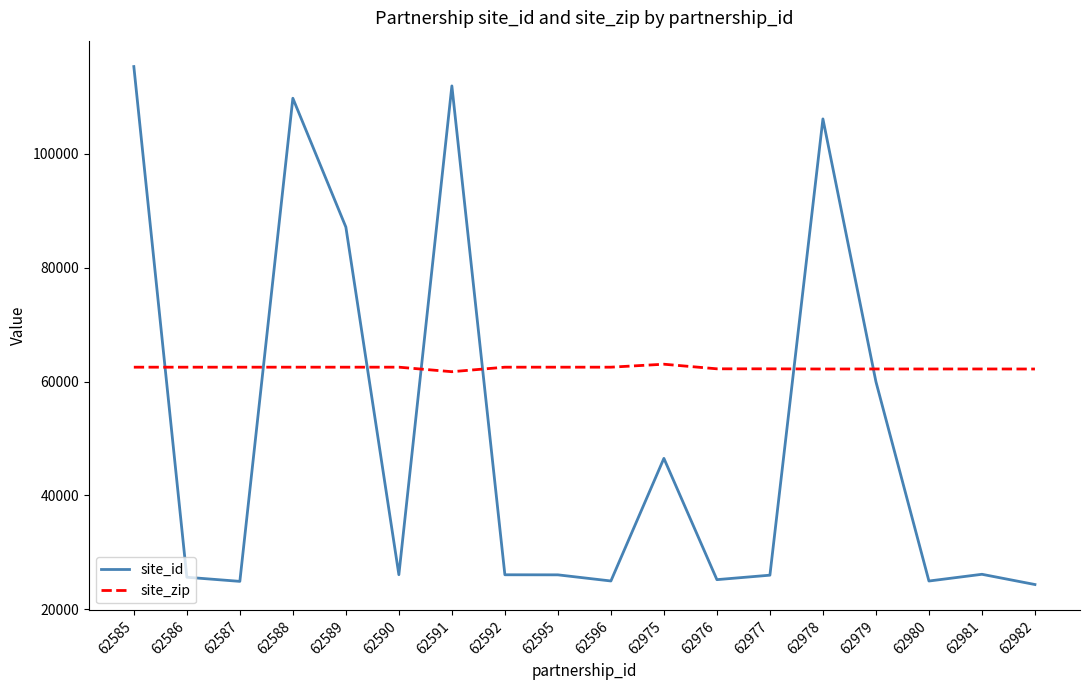

Between which two adjacent categories do site_zip and site_id first intersect?

62585 and 62586